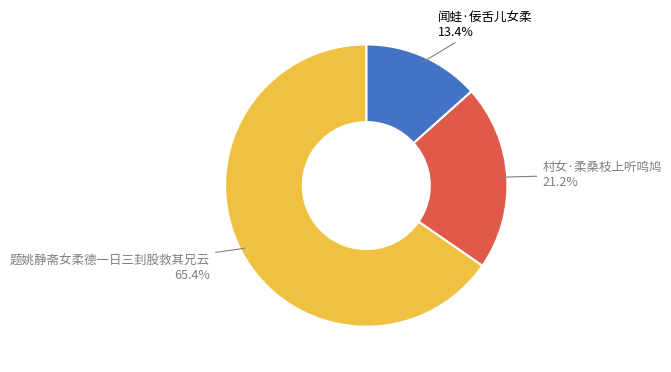

How many segments does this pie chart have?

3